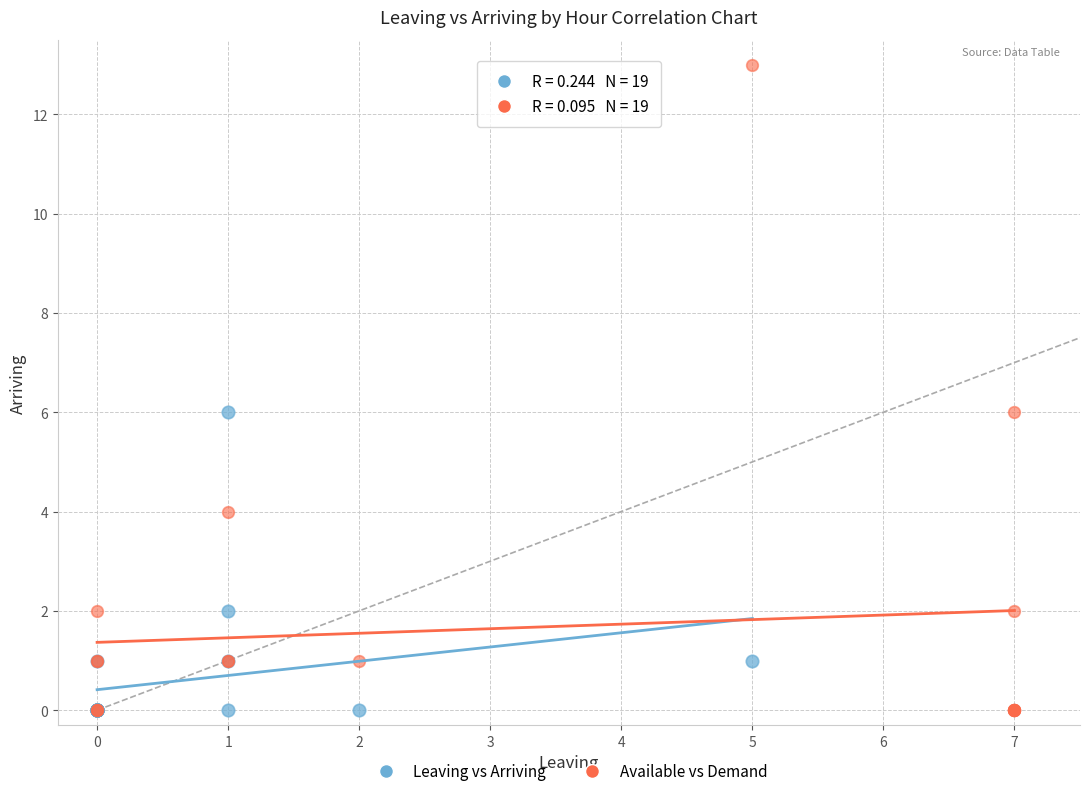

Which series reaches the maximum Y coordinate?

Available vs Demand